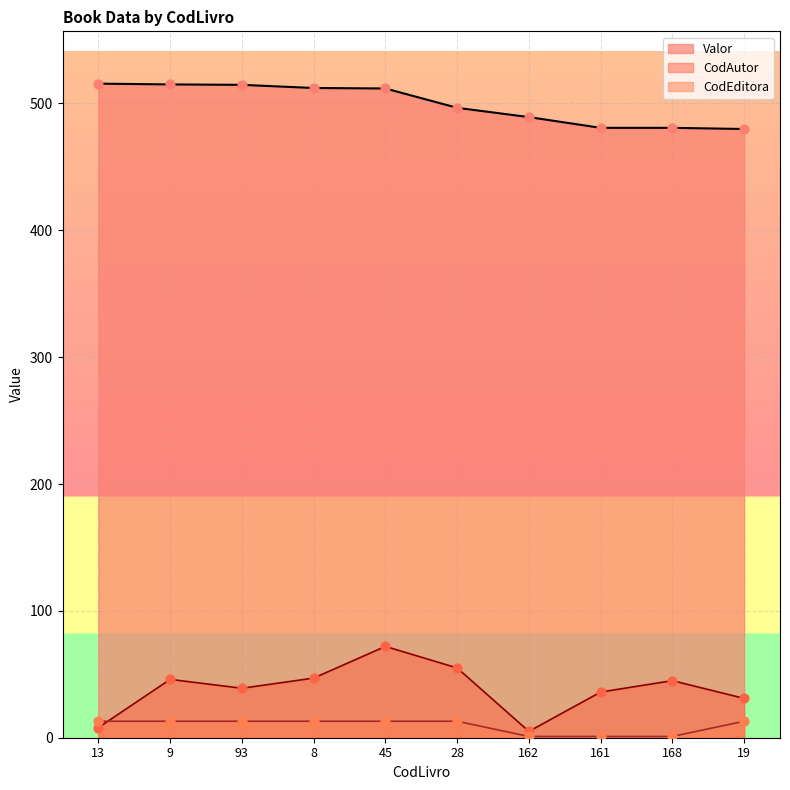

What are all the series names shown in the legend?

Valor, CodAutor, CodEditora